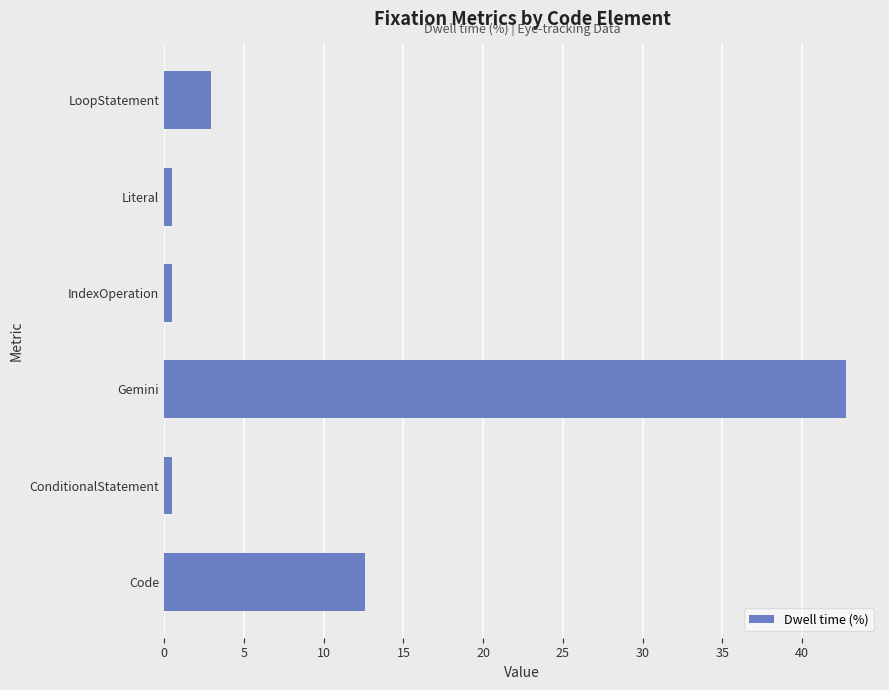

What value does the data have at Gemini?

42.7